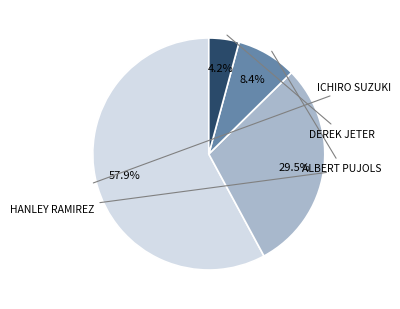

Does any single category account for the majority?

Yes